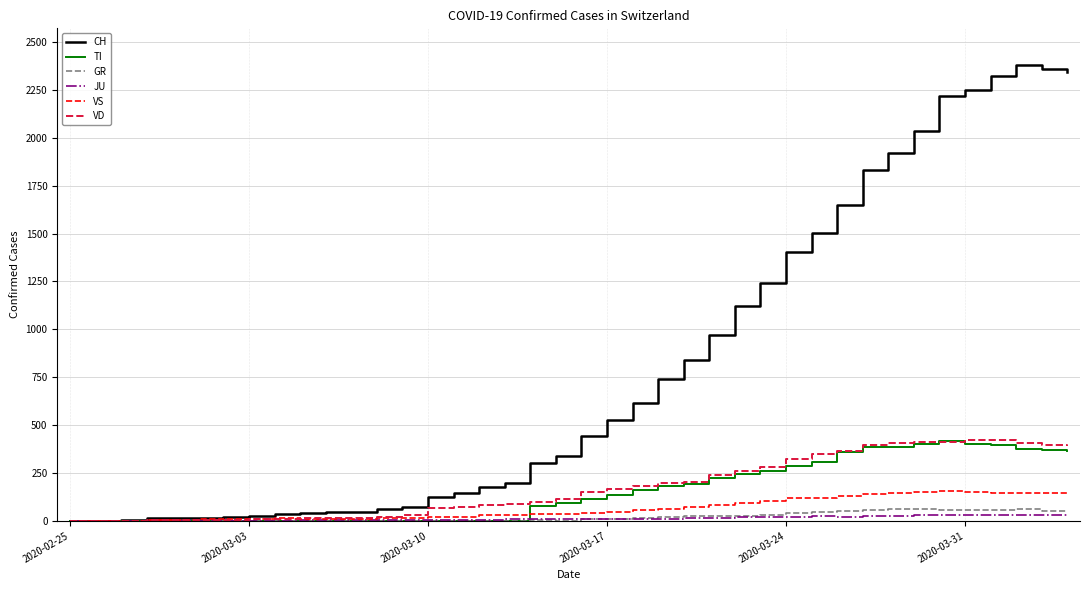

How many categories are shown in the chart?

40